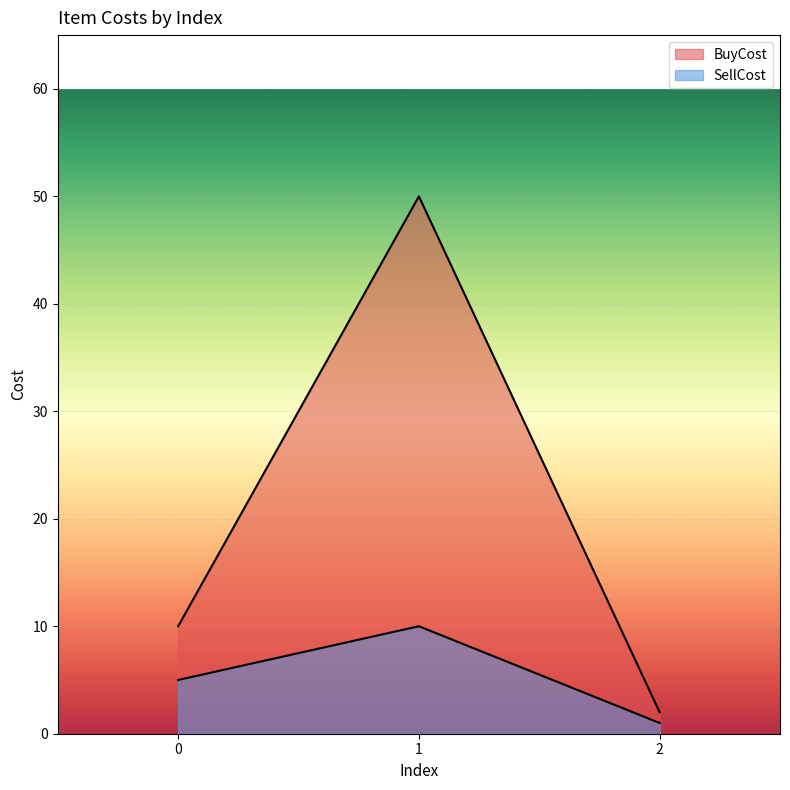

What is the average value of the BuyCost series?

21